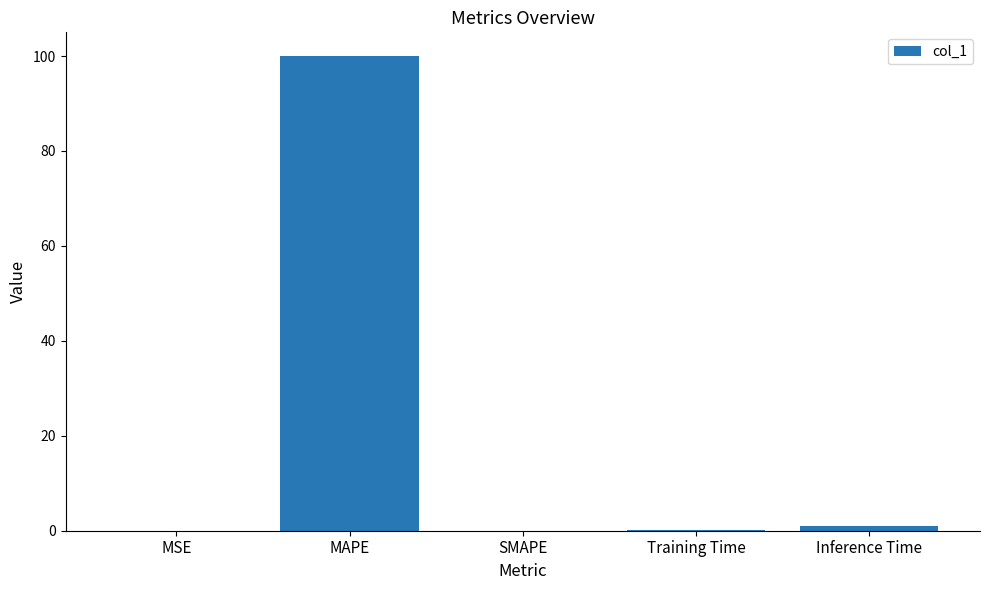

The value at MAPE is 100.0. True or false?

True